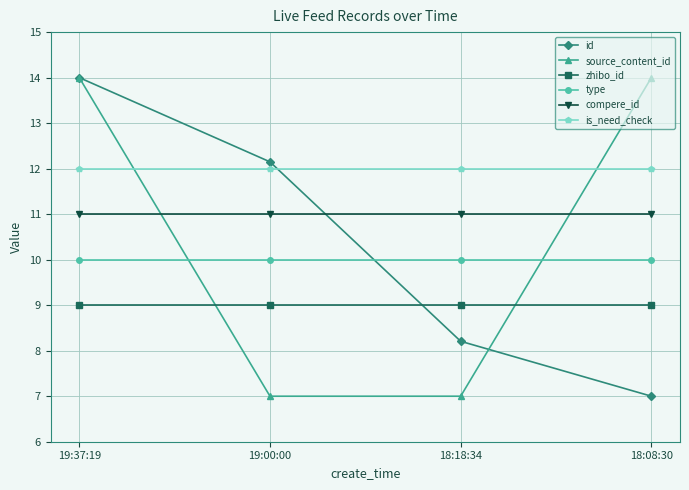

What are all the series names shown in the legend?

id, source_content_id, zhibo_id, type, compere_id, is_need_check